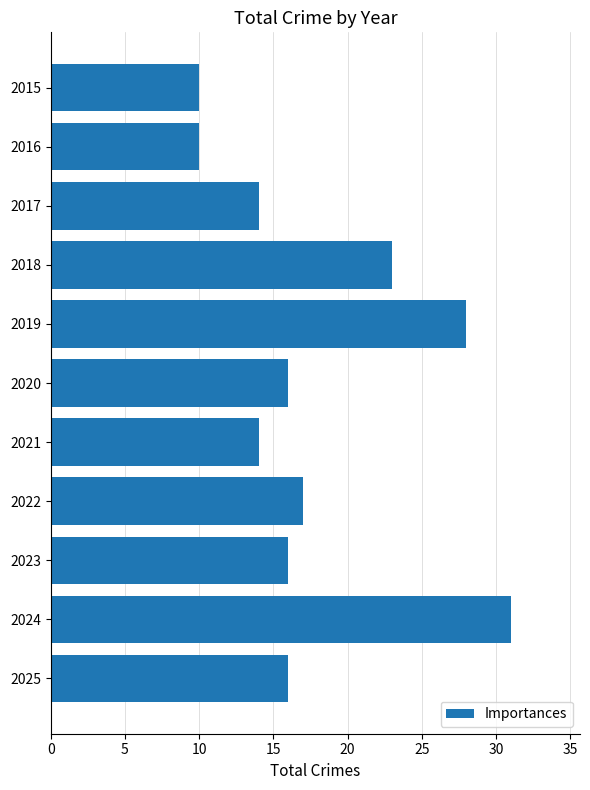

What is the difference between the second highest and second lowest values?

18